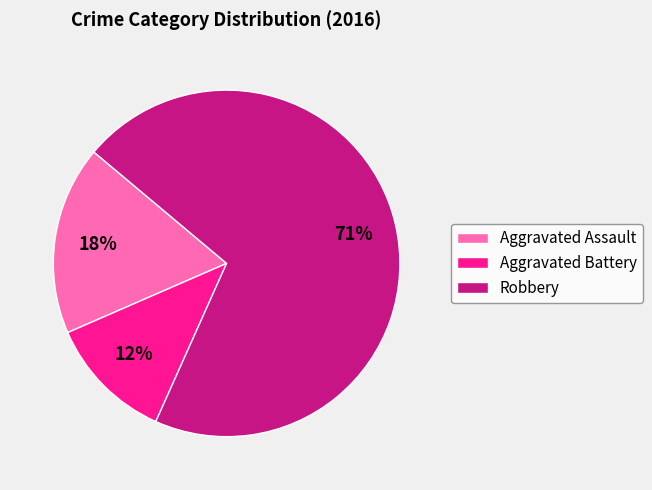

Is it true that Aggravated Battery is 3% of the pie?

False